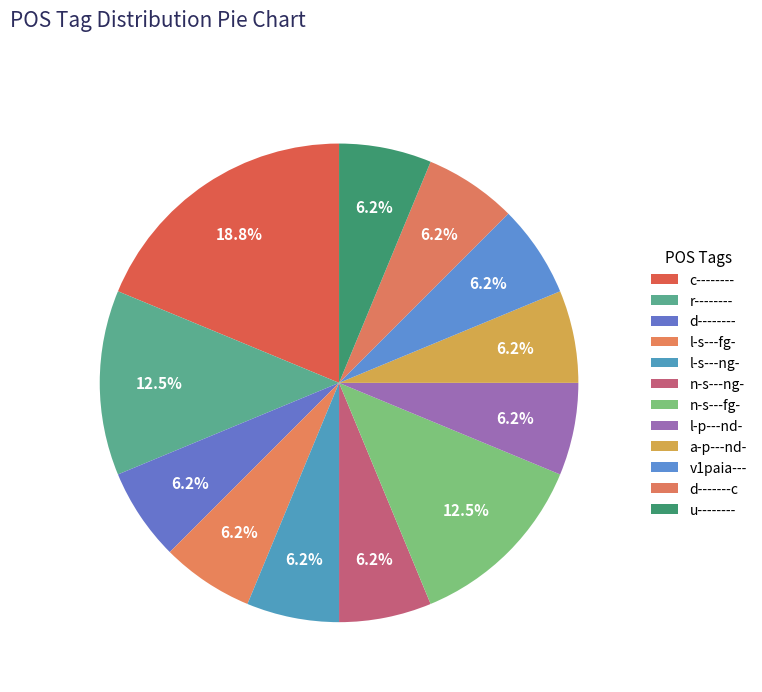

Is r-------- the majority of the pie?

No